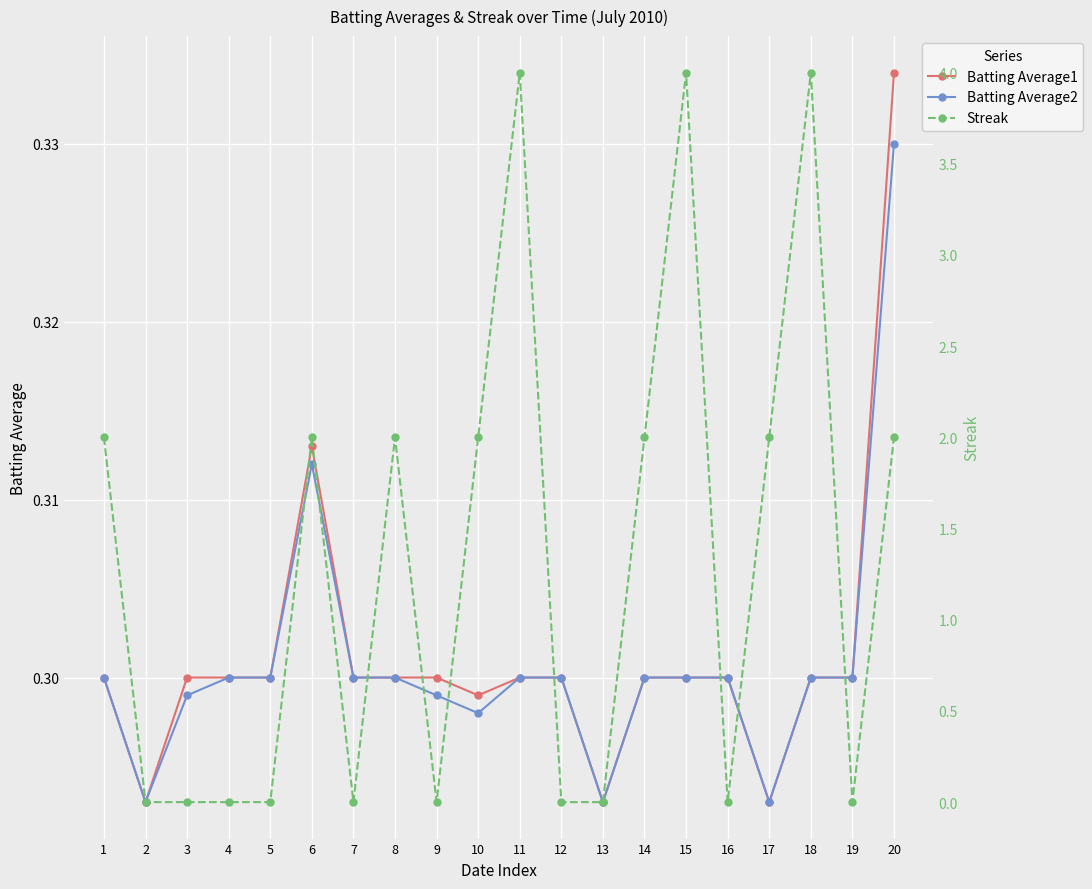

Which series has the largest total across all categories?

Streak